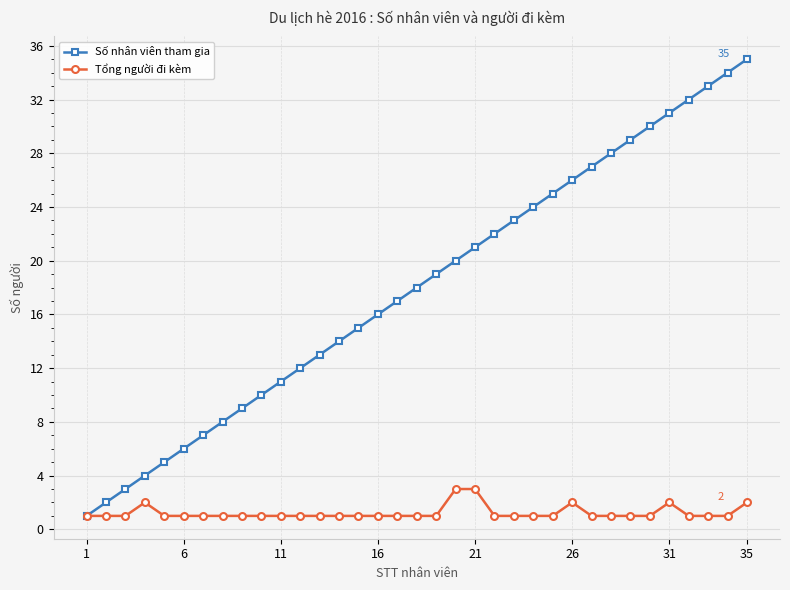

Which series has the largest range (max minus min)?

Số nhân viên tham gia